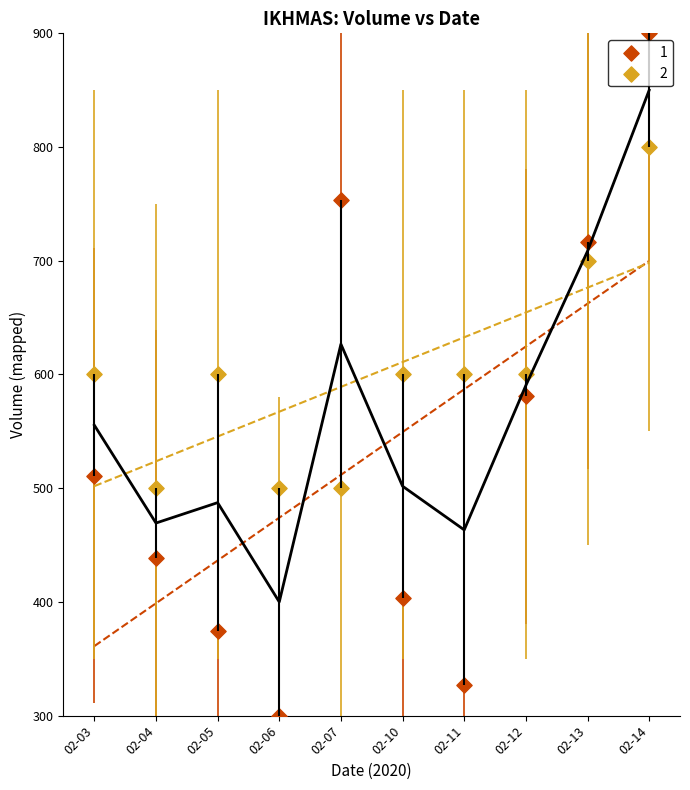

Across all data points, what is the range of Y values (max minus min)?

600.0